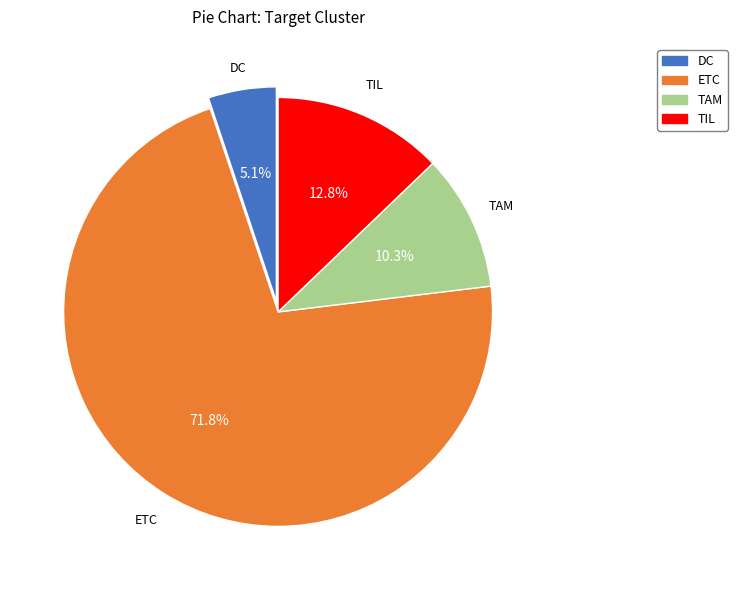

Which has a higher value, TIL or DC?

TIL